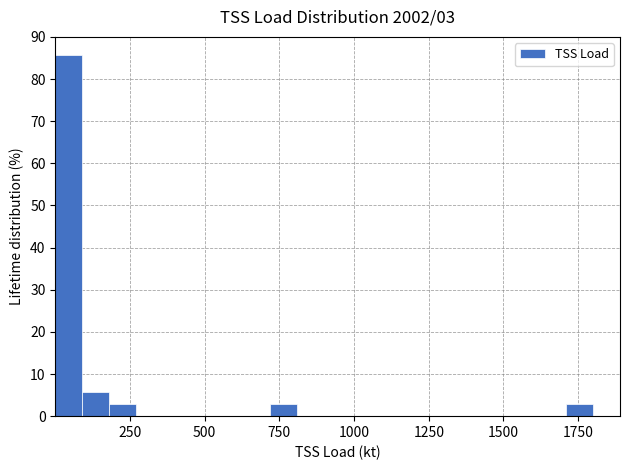

Read against the x-axis, roughly where is the centre of the tallest bar?

50